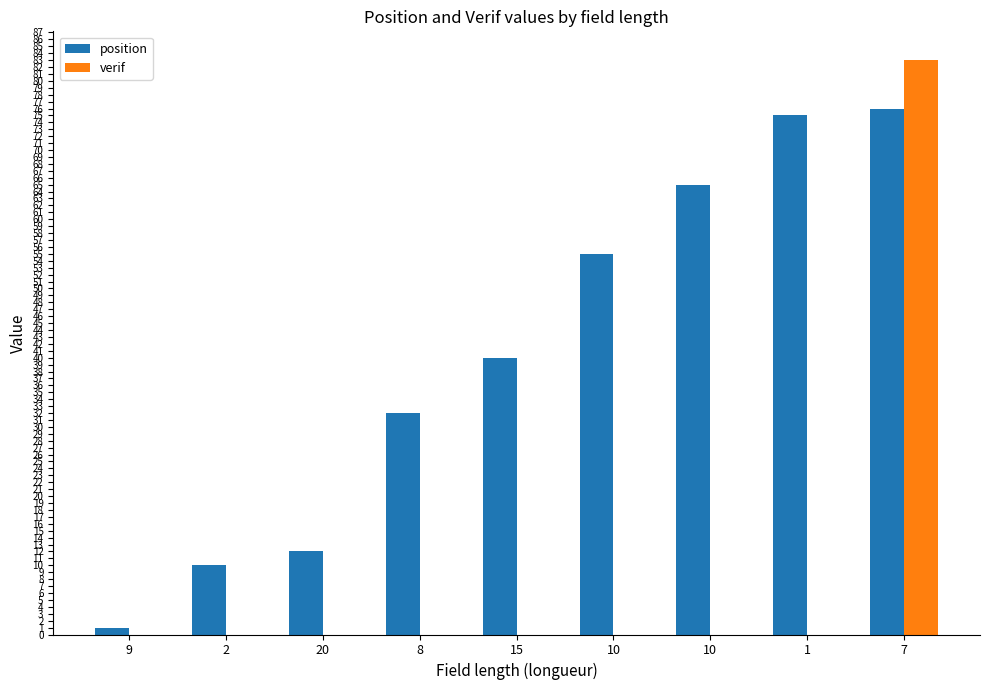

Are the bars grouped side by side (vs. stacked)?

Yes